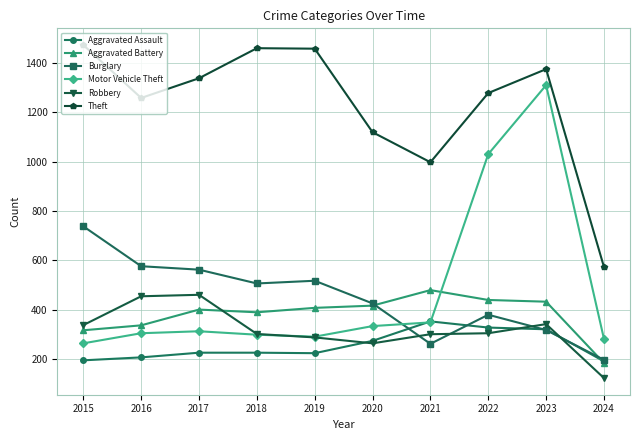

What is the total value across all series at 2019?

3183